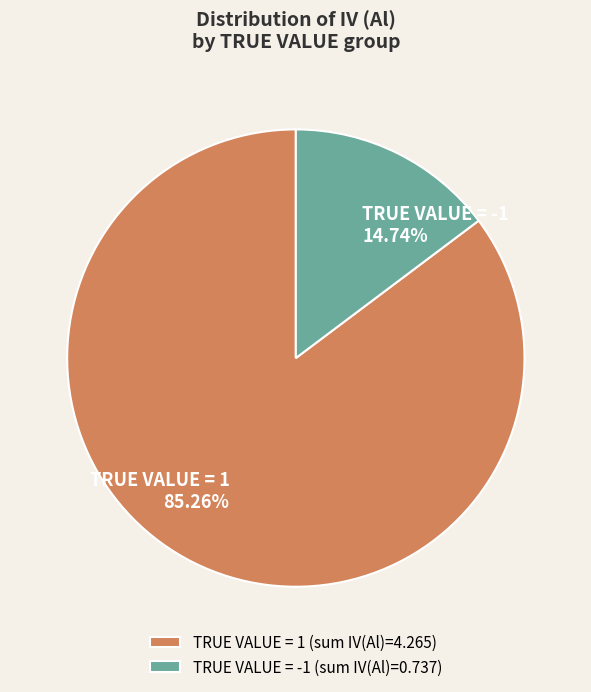

Is there a majority slice in this chart?

Yes